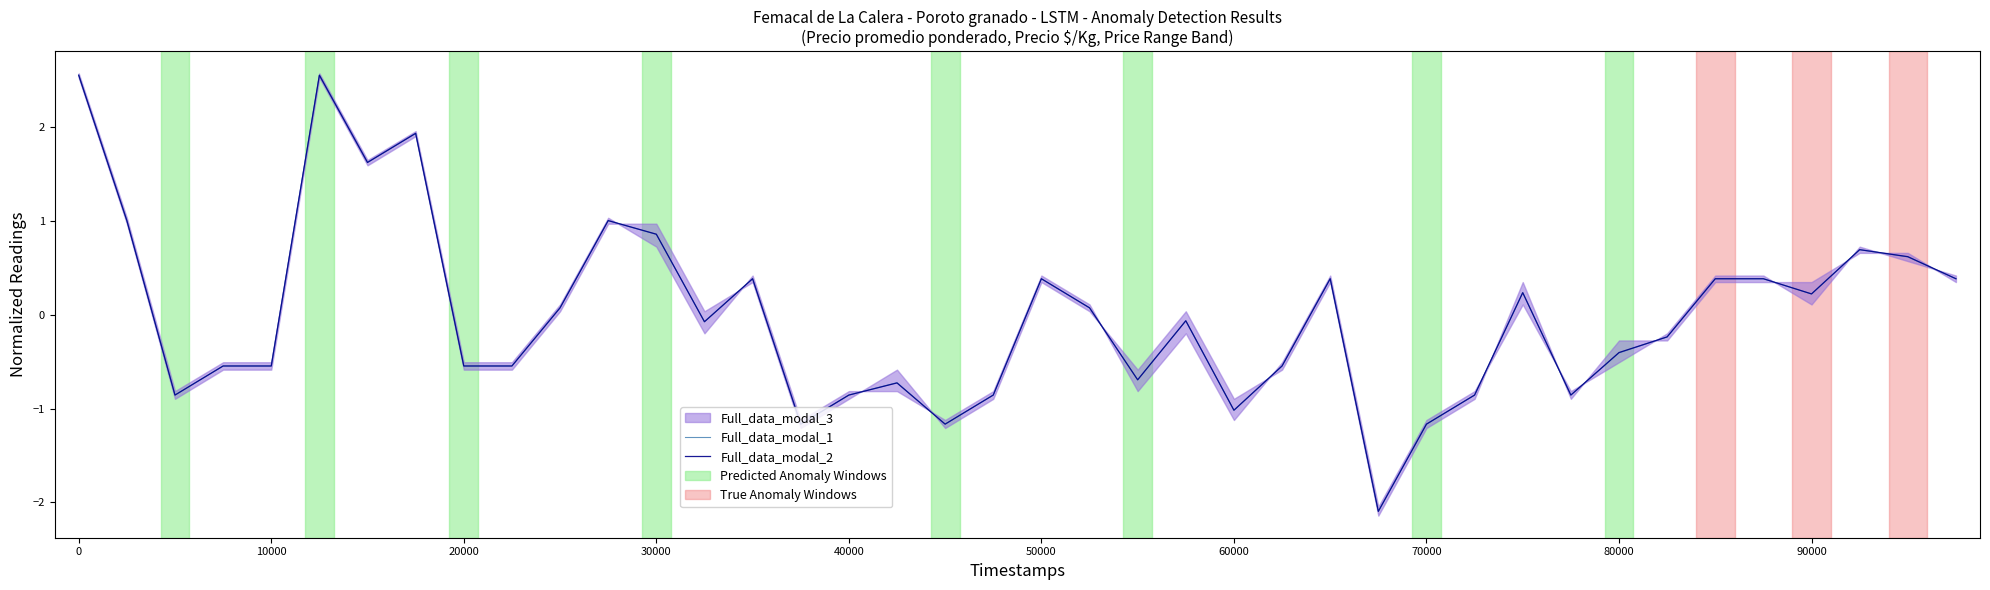

Where do Full_data_modal_1 and Full_data_modal_2 first cross each other?

11 and 12